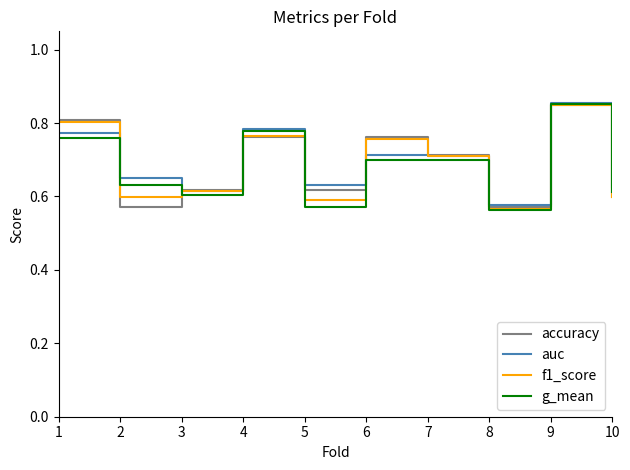

How many interior local peaks does the accuracy series have?

3